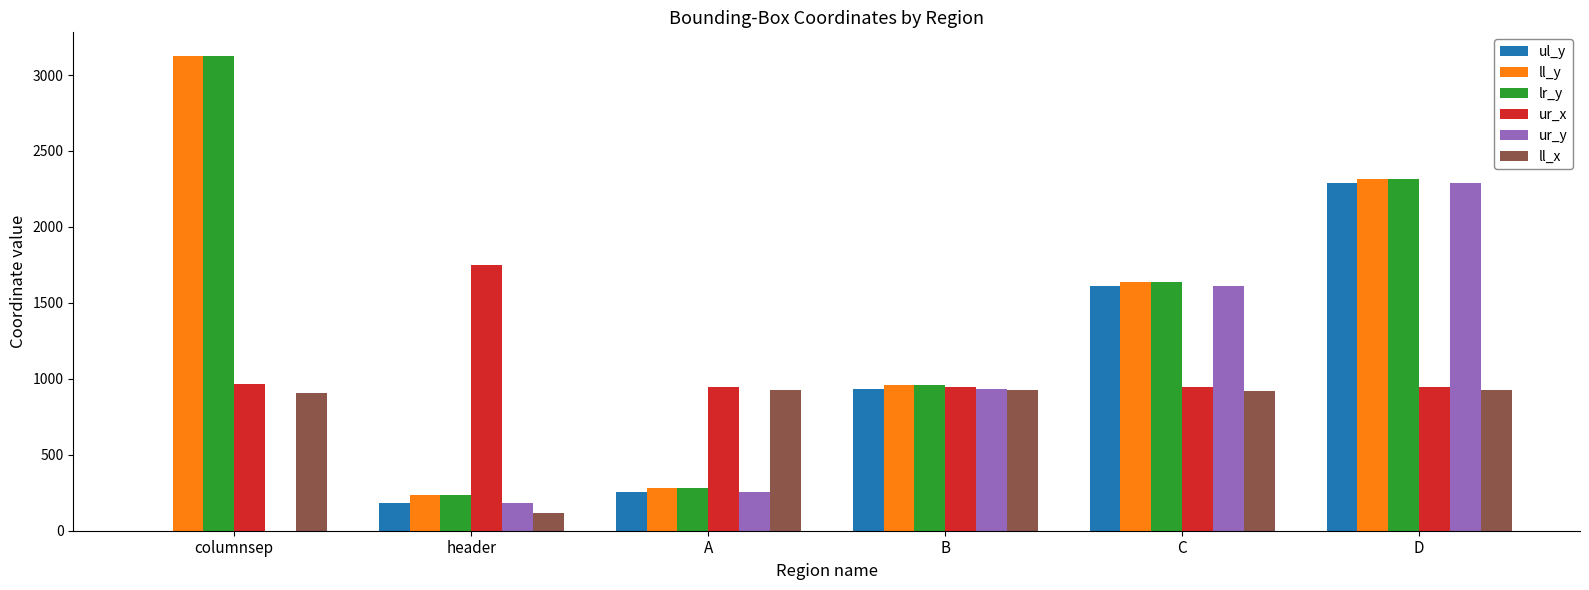

At which label does lr_y reach its peak?

columnsep